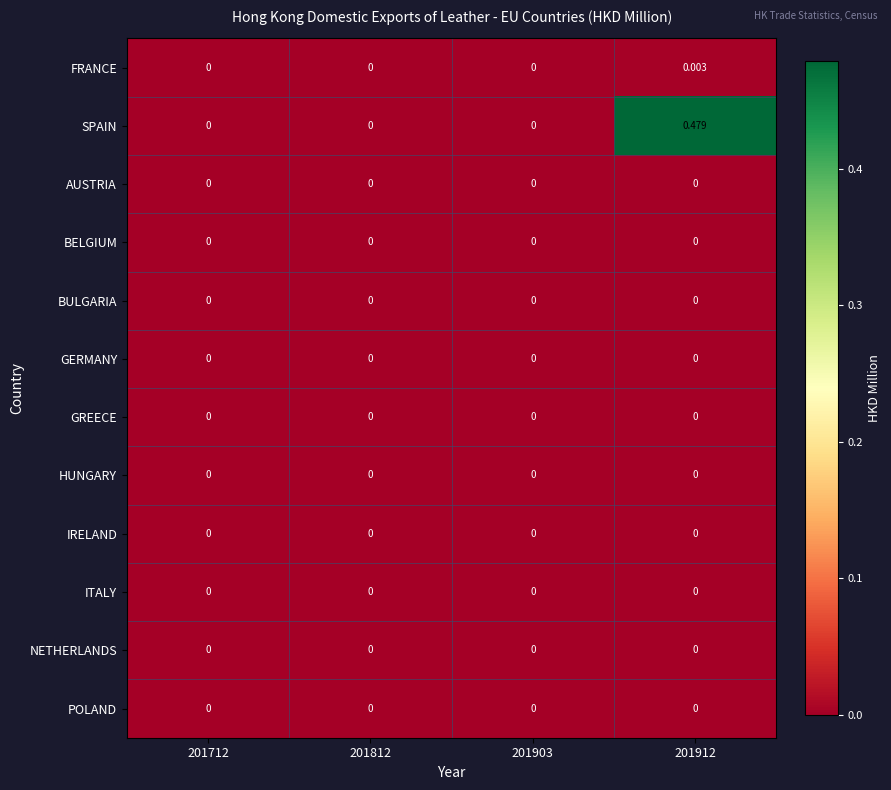

Which series has the widest spread of values?

SPAIN